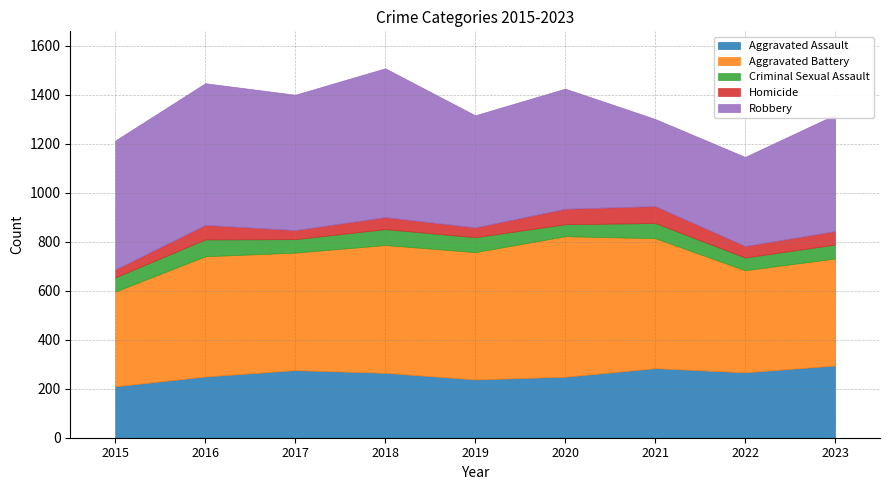

At which category does the chart reach its peak across all series?

2018